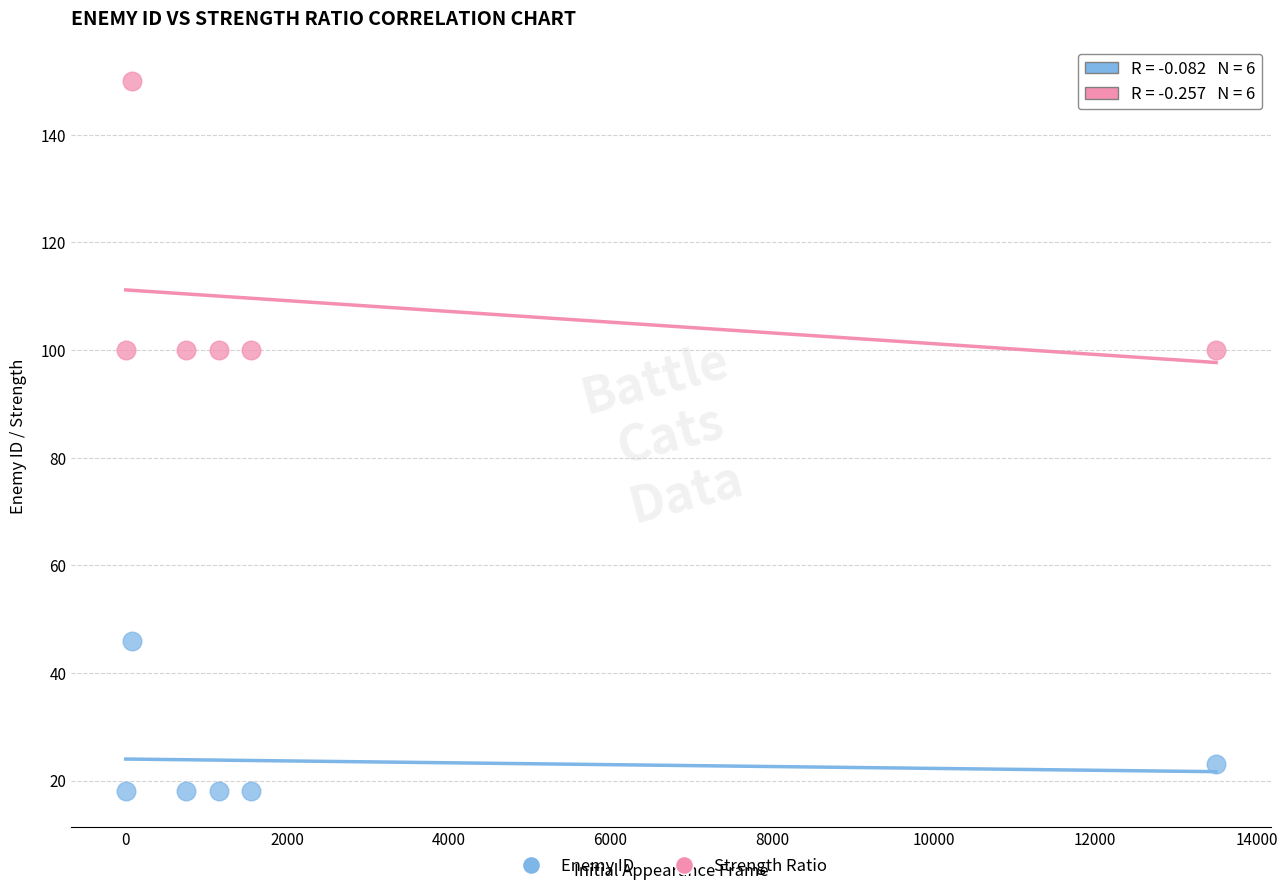

Which series reaches the minimum Y coordinate?

Enemy ID